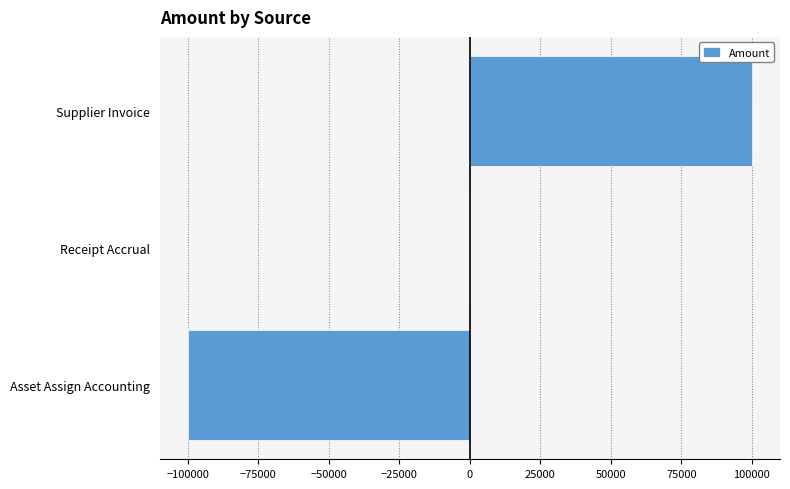

Does the chart contain stacked bars?

No